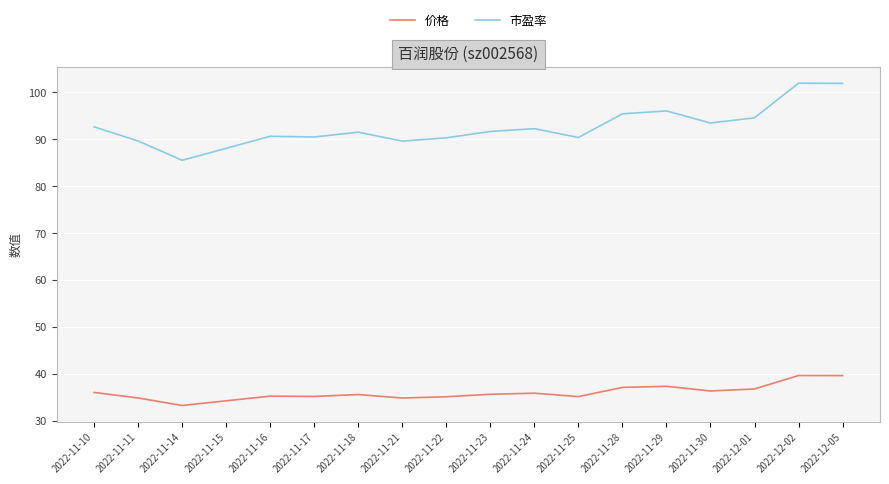

Is the value of 价格 at 2022-12-05 greater than the value of 市盈率 at 2022-11-21?

No